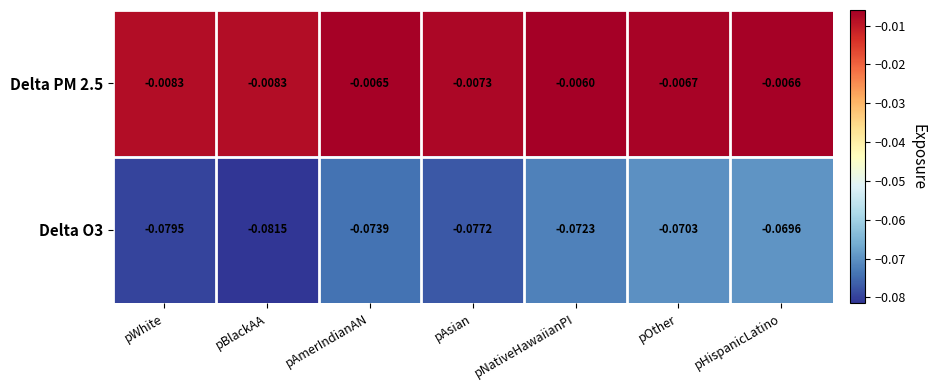

Rank the series by their maximum value, from lowest to highest.

Delta O3, Delta PM 2.5